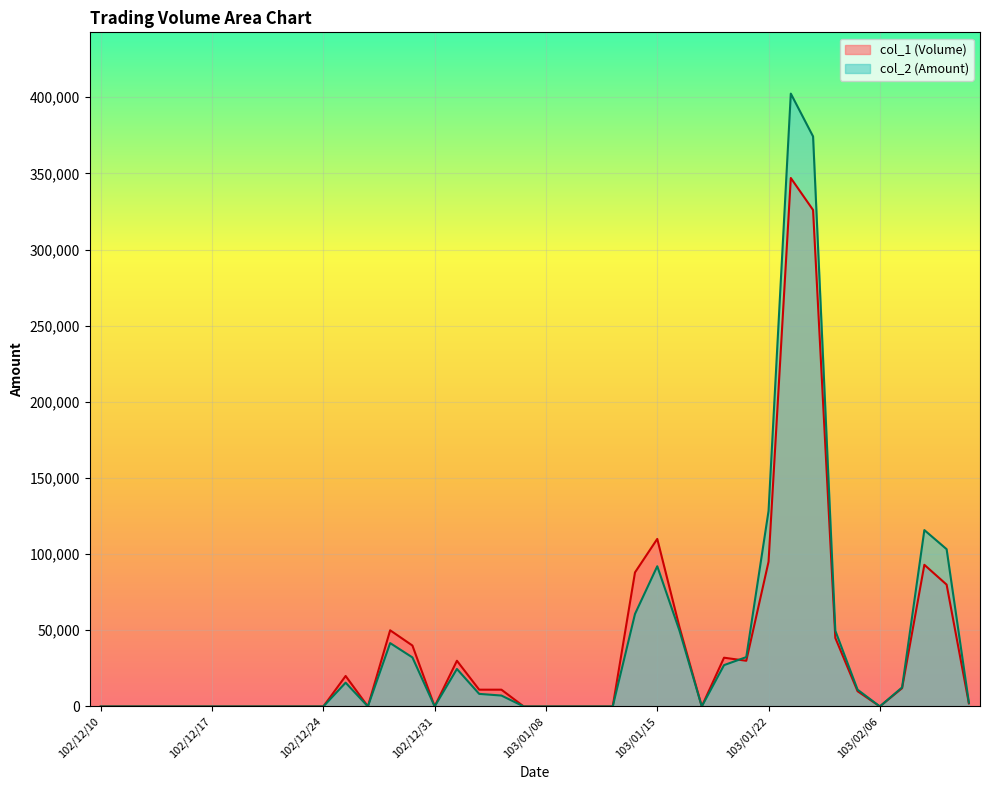

What is the highest value of the col_1 series?

347000